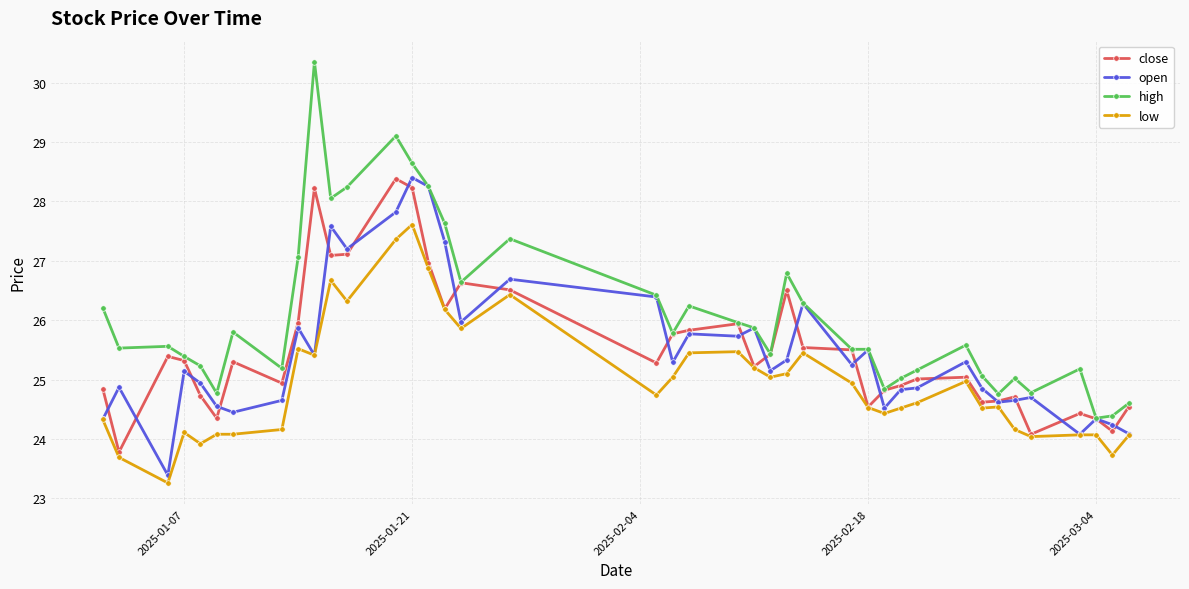

What is the minimum value for high?

24.4